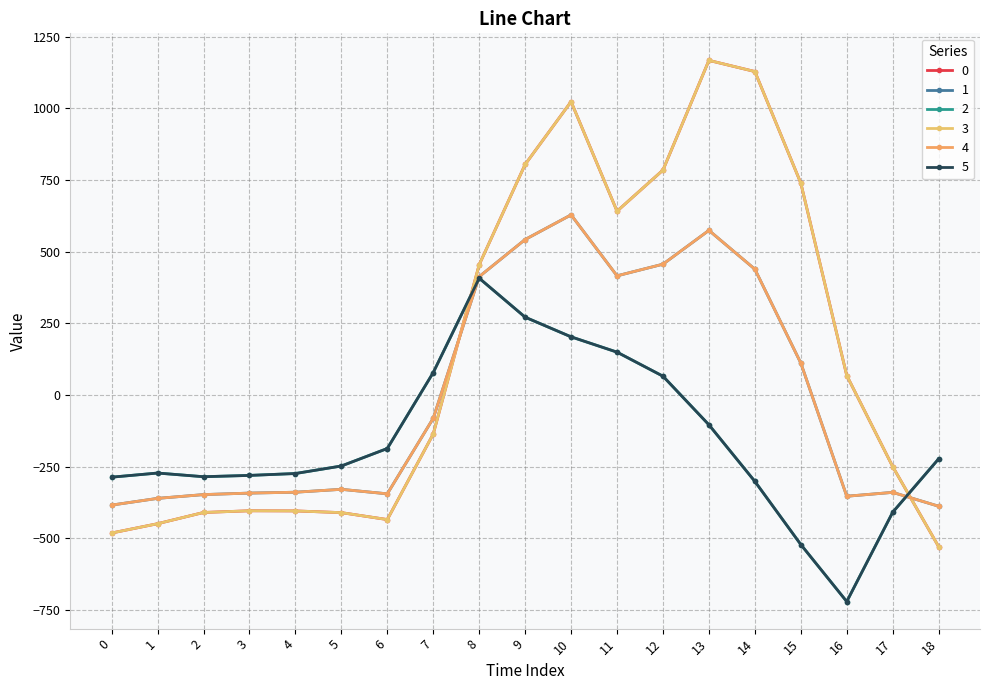

Does the chart have visible grid lines?

Yes